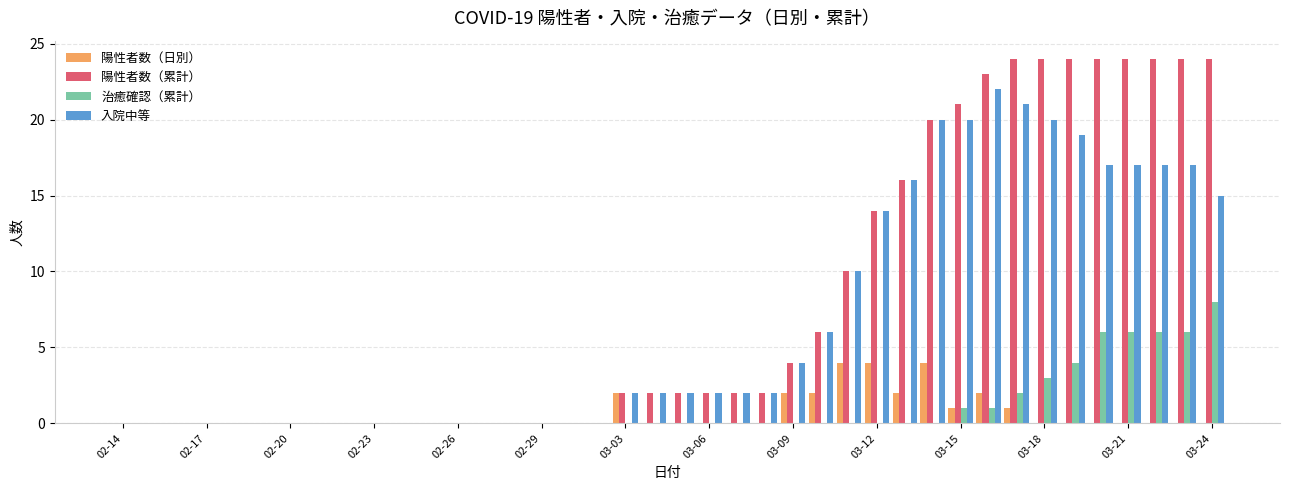

Which series has the widest spread of values?

陽性者数（累計）